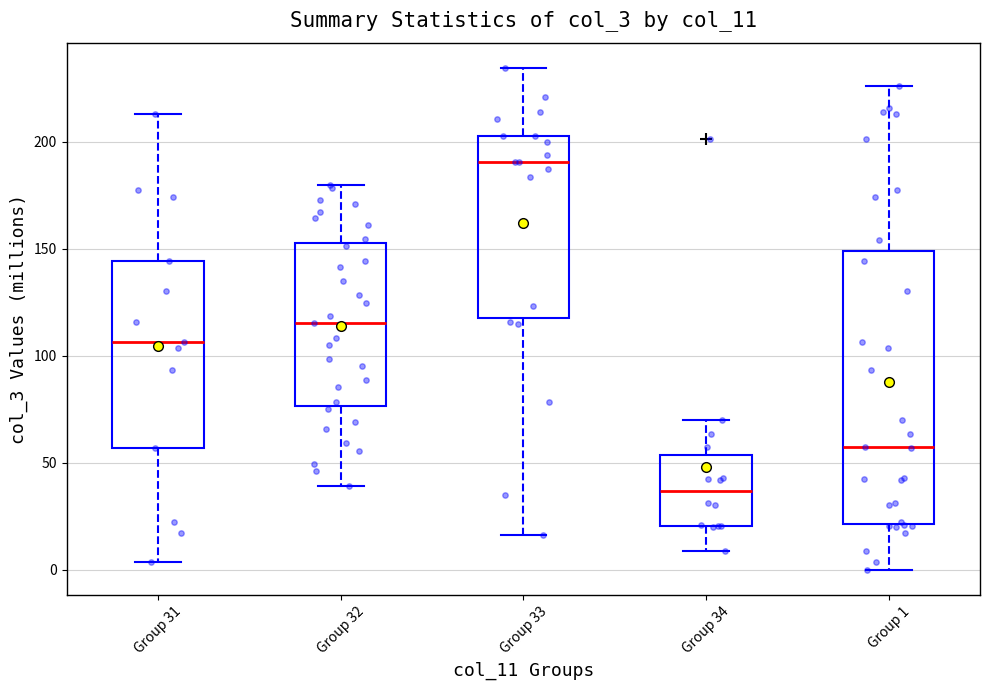

Where is the lower edge of the box for Group 34 on the y-axis? The values are not printed on the chart, so give them approximately, as read against the axis.

20